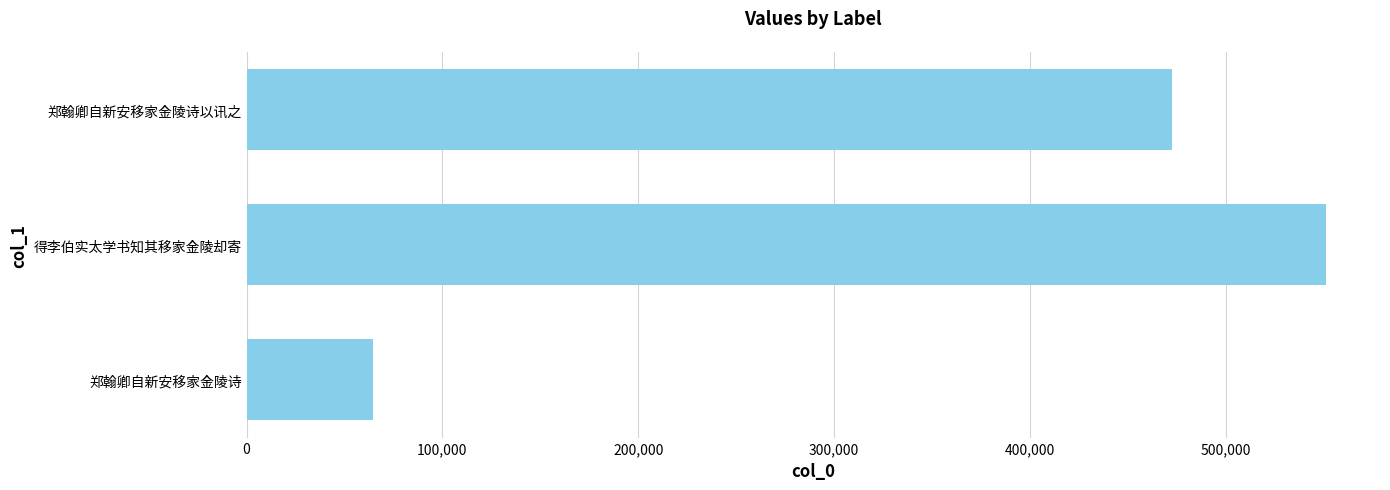

Is it true that the value at 郑翰卿自新安移家金陵诗 is 64797?

True